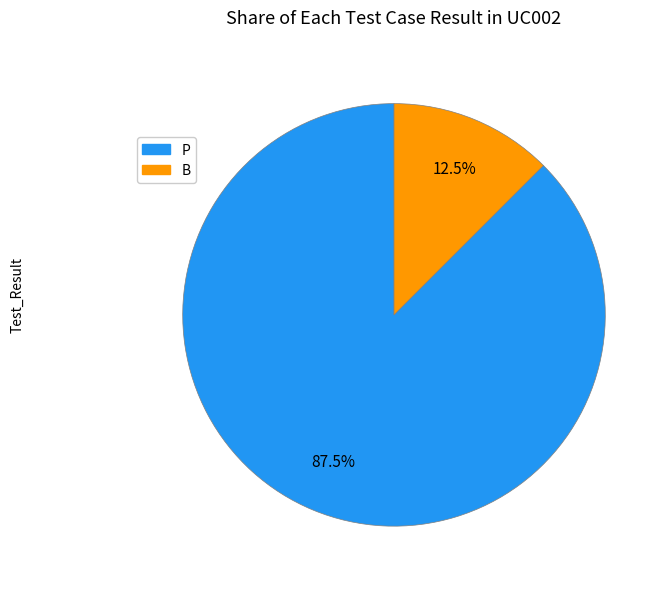

How many segments does this pie chart have?

2